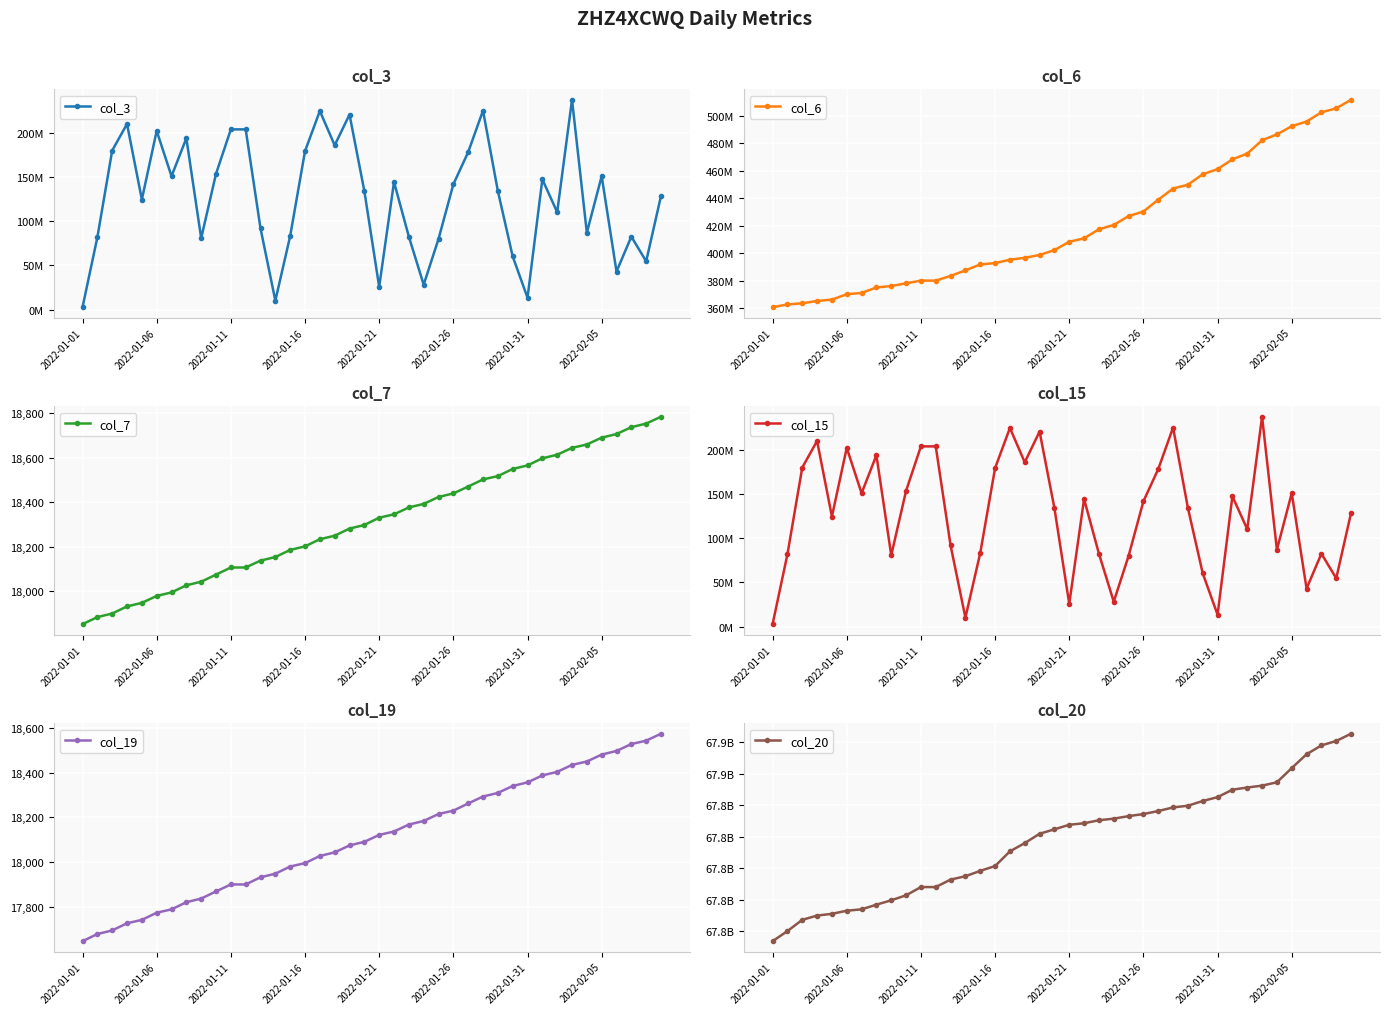

True or false: col_20 and col_6 intersect in this chart.

False